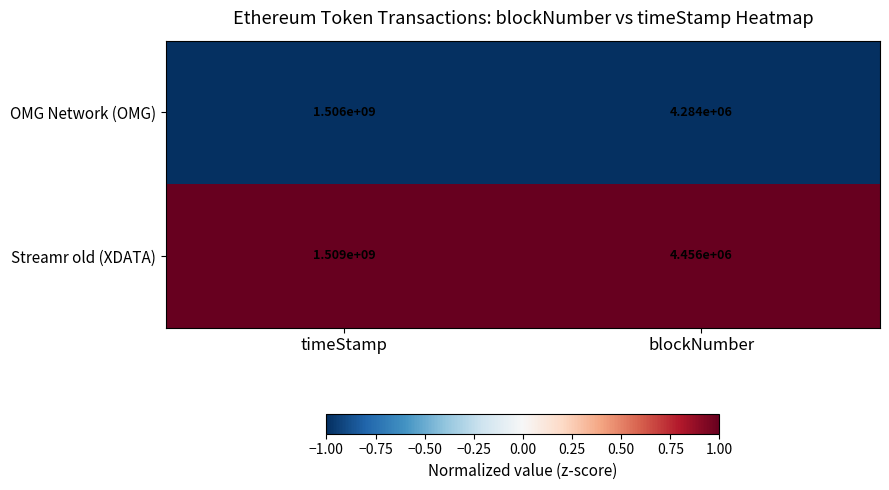

What is the maximum value shown in the chart?

1509000000